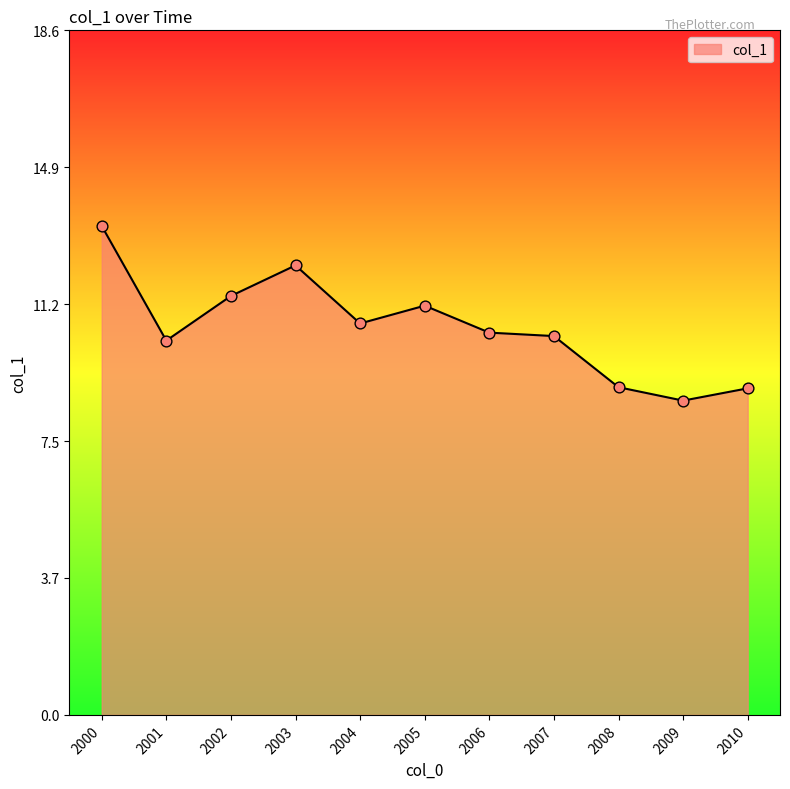

What is the change in value from 2005 to 2007?

-0.8